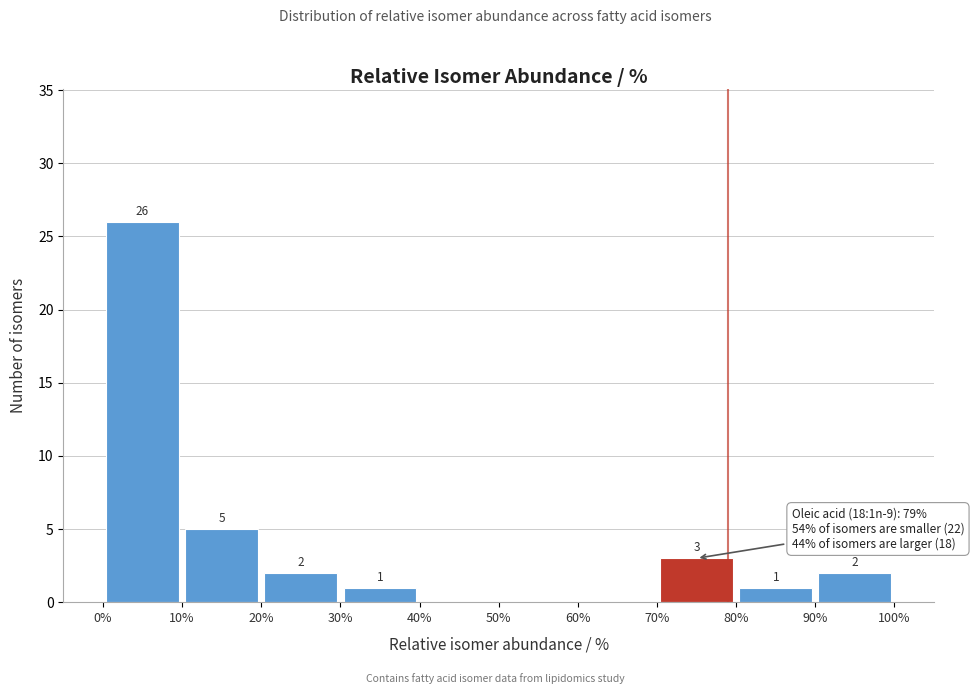

Which range on the x-axis has the tallest bar?

0% to 10%